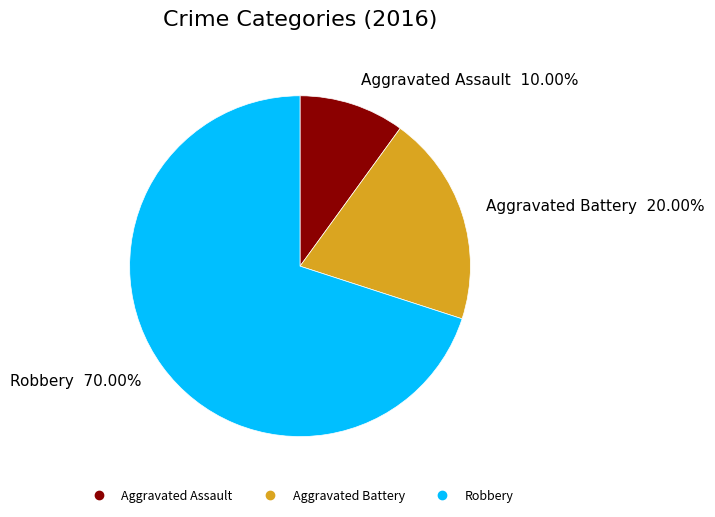

Rank the categories by value from lowest to highest.

Aggravated Assault, Aggravated Battery, Robbery